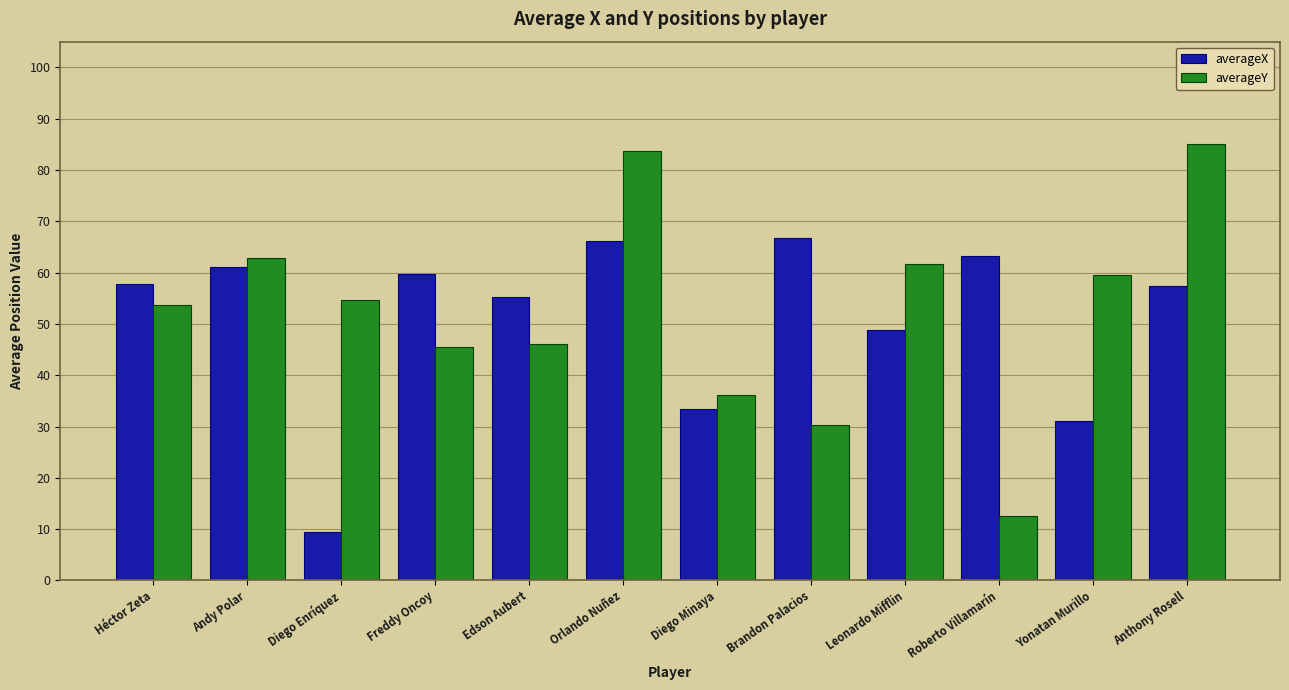

Rank the series at Edson Aubert from highest to lowest value.

averageX, averageY